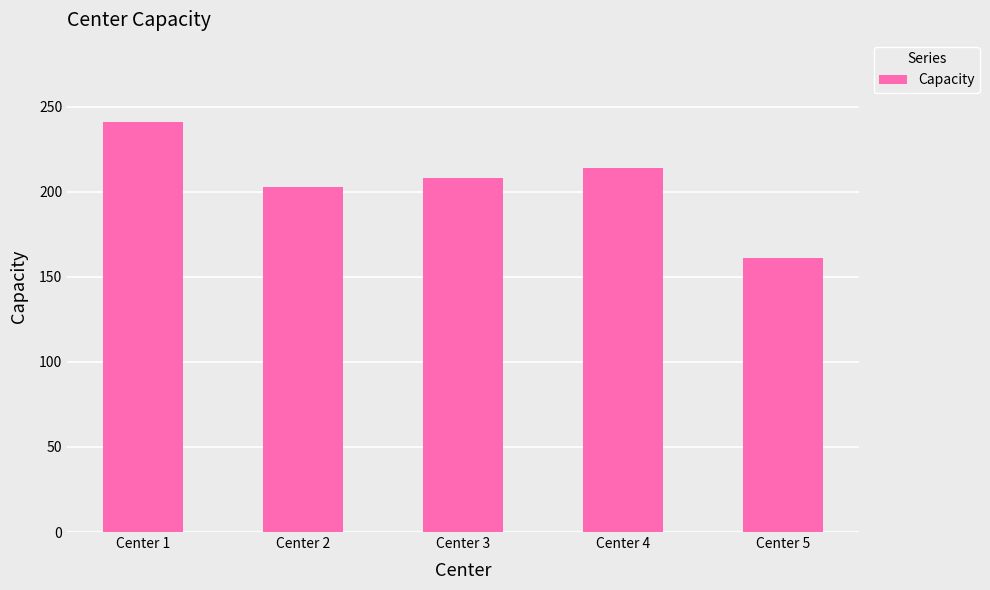

Are the bars grouped side by side (vs. stacked)?

No